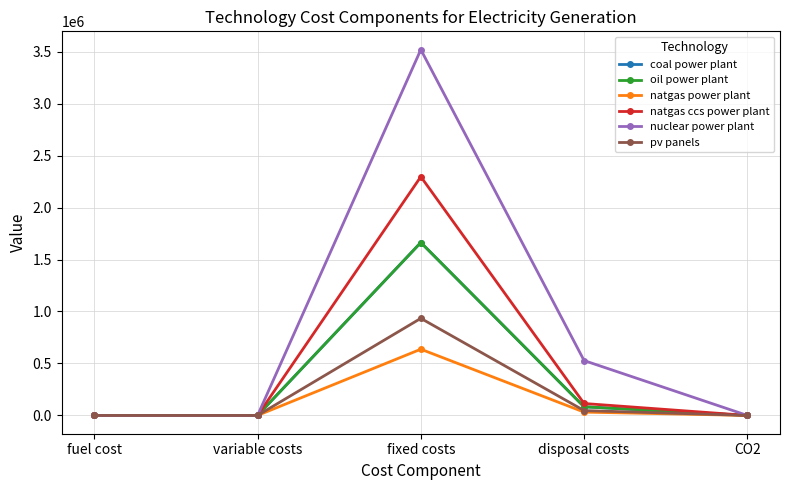

What are all the series names shown in the legend?

coal power plant, oil power plant, natgas power plant, natgas ccs power plant, nuclear power plant, pv panels